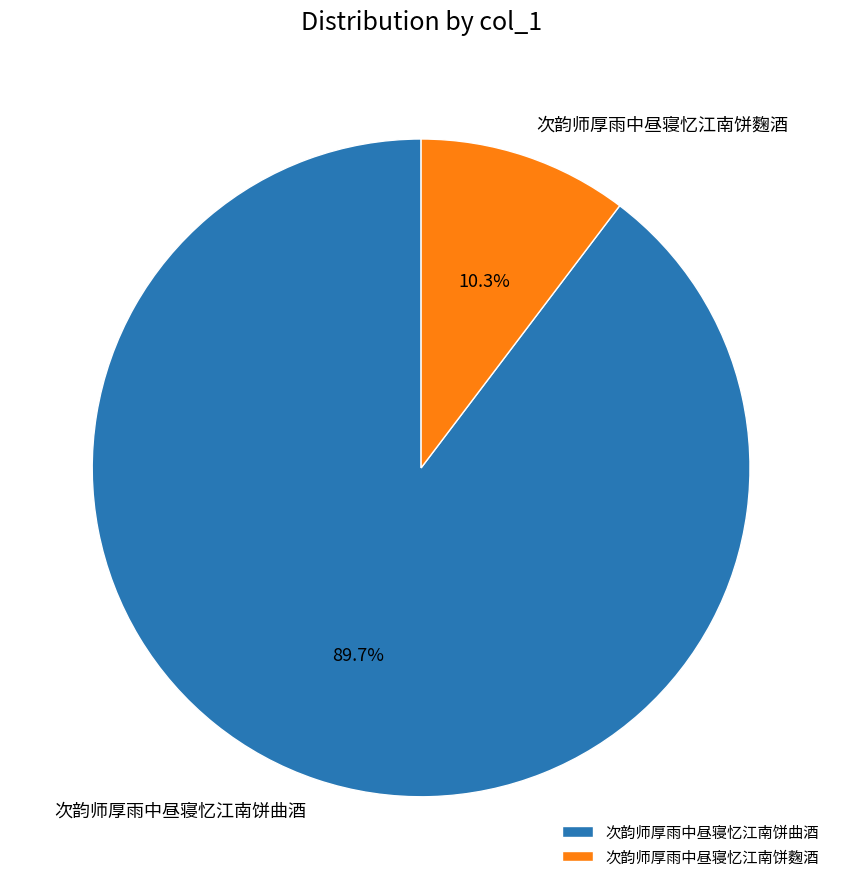

What is the majority slice?

次韵师厚雨中昼寝忆江南饼曲酒